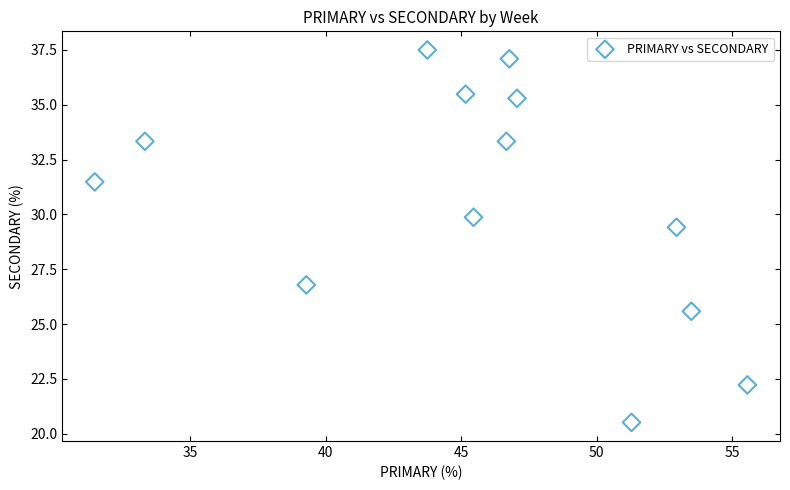

What Y value in the scatter plot is closest to 29?

29.4